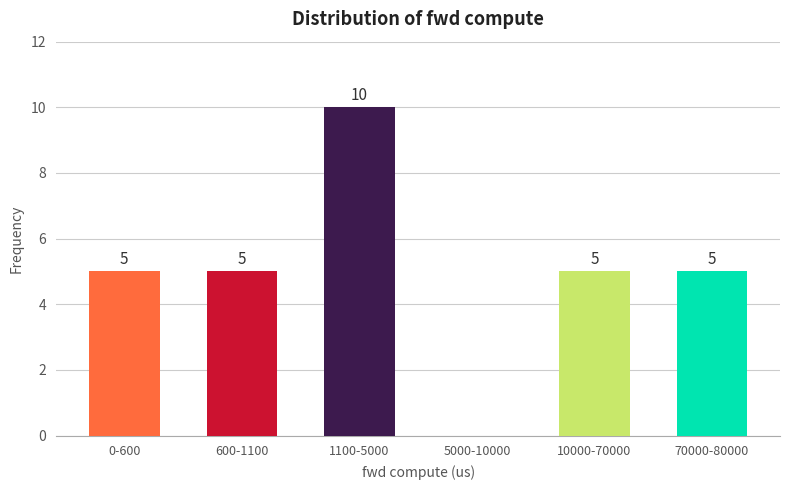

Reading left to right, list all the values displayed in this chart.

0-600=5	600-1100=5	1100-5000=10	5000-10000=0	10000-70000=5	70000-80000=5